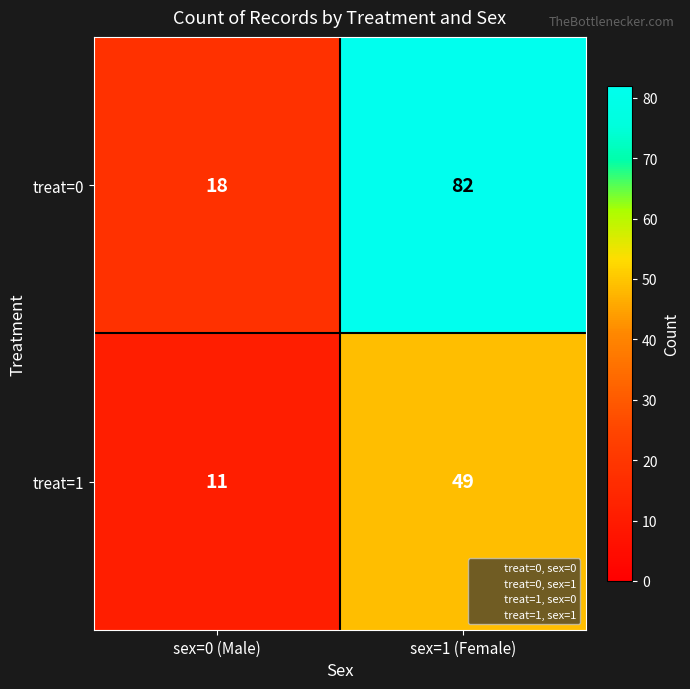

At which category is the sum across all series the highest?

sex=1 (Female)